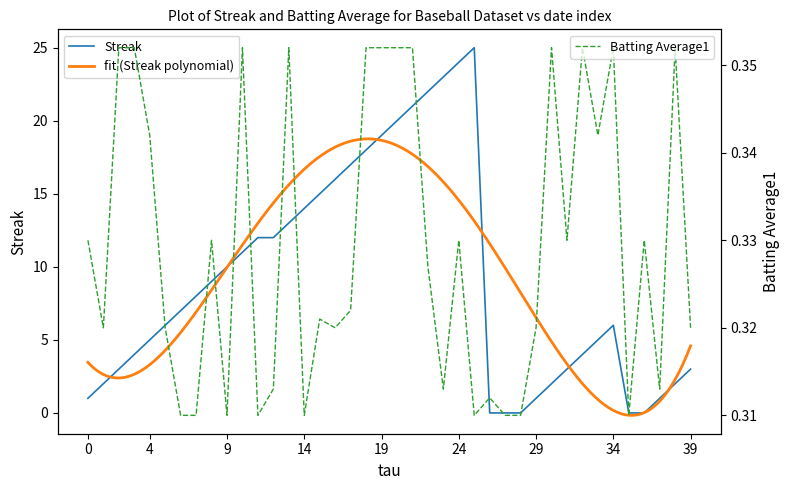

Between 2010-08-08 and 2010-08-09, which series saw the biggest shift?

Streak